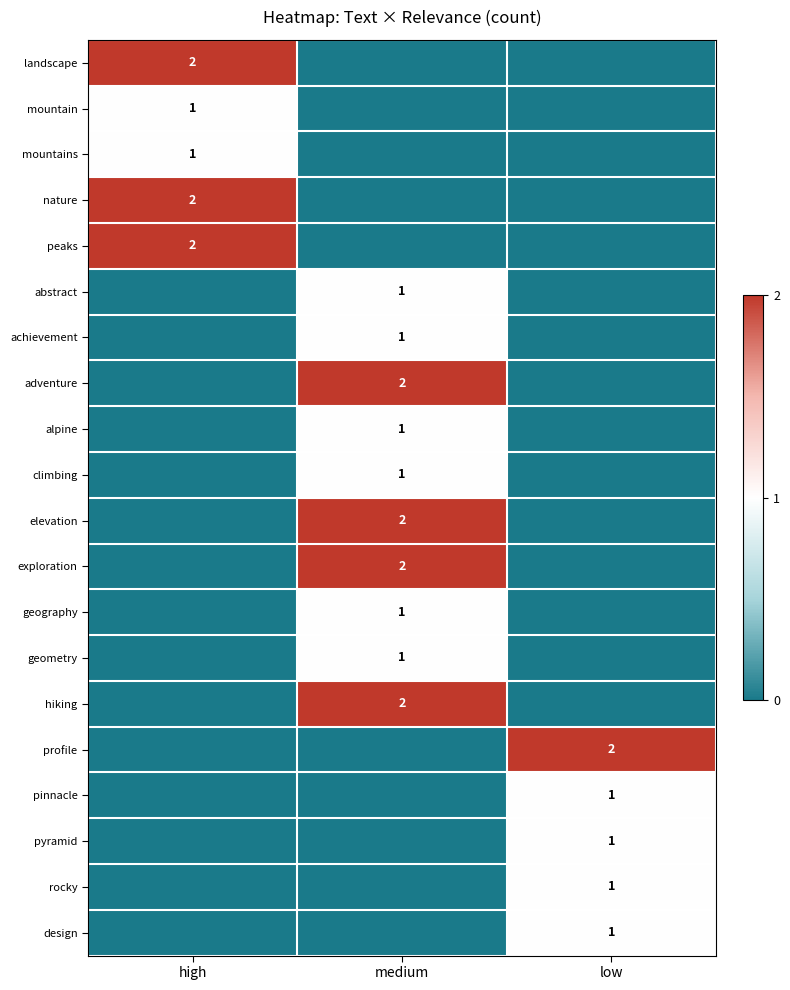

Is the value of adventure at medium greater than the value of rocky at low?

Yes